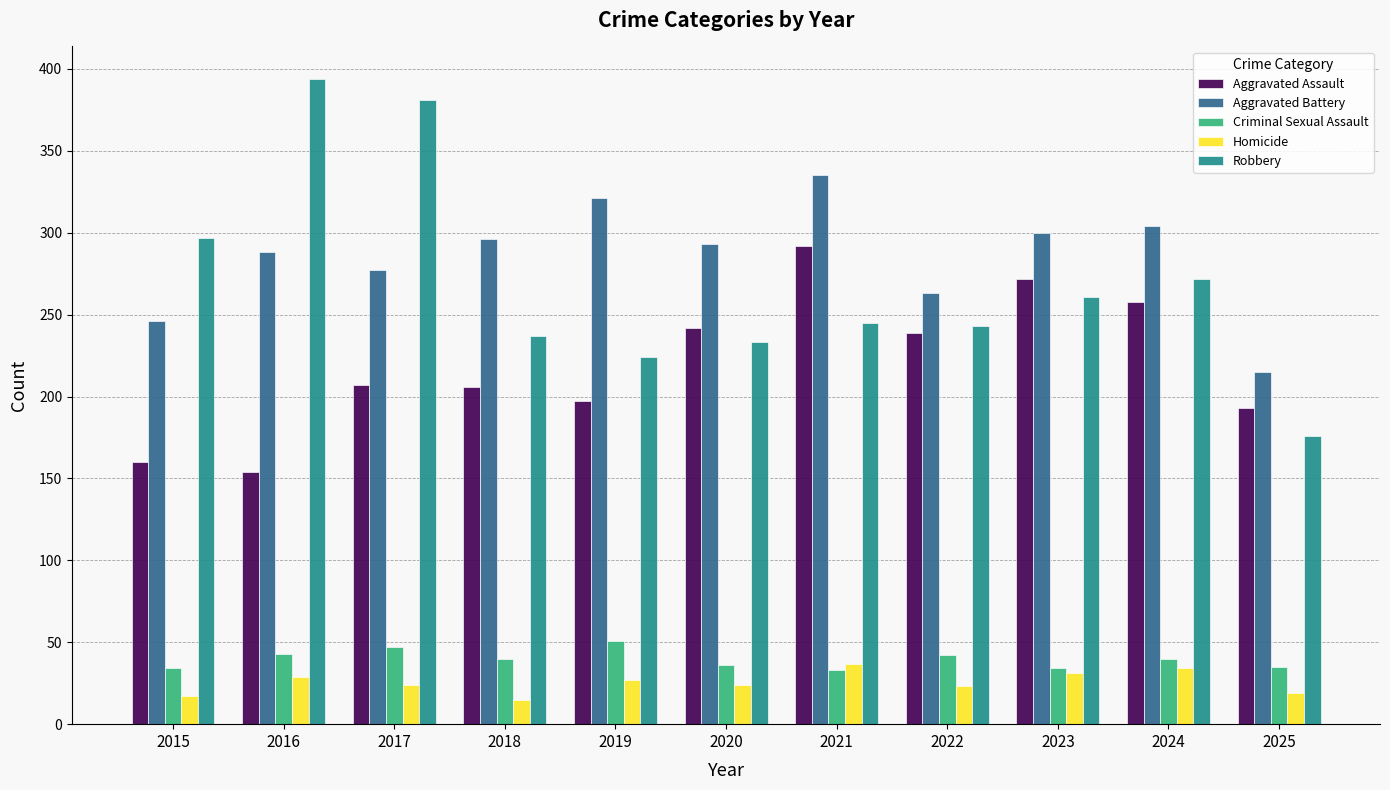

What is the difference between the maximum and minimum values in the Aggravated Assault series?

138